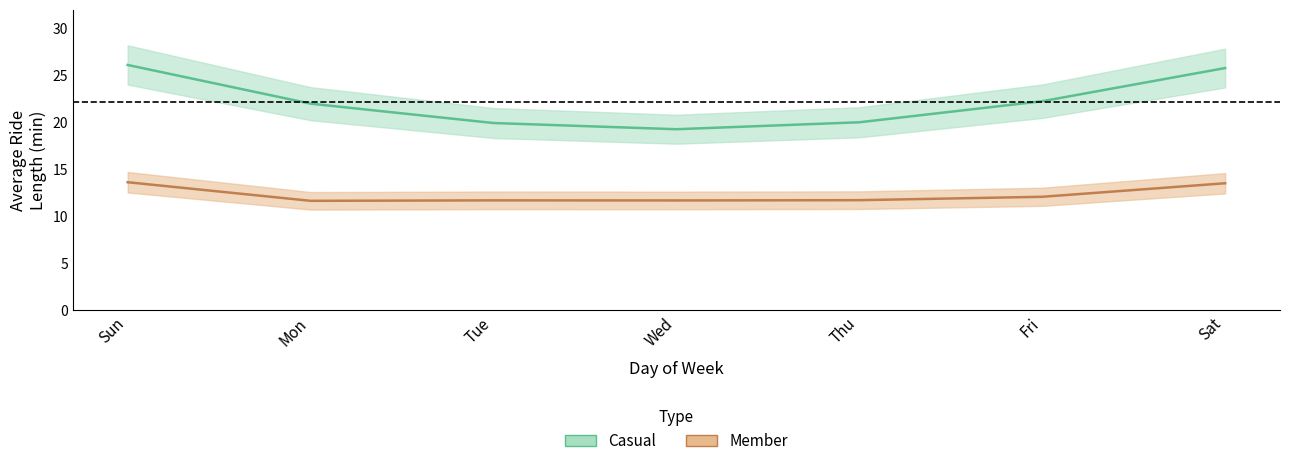

True or false: member_avg and casual_avg cross at least once.

False